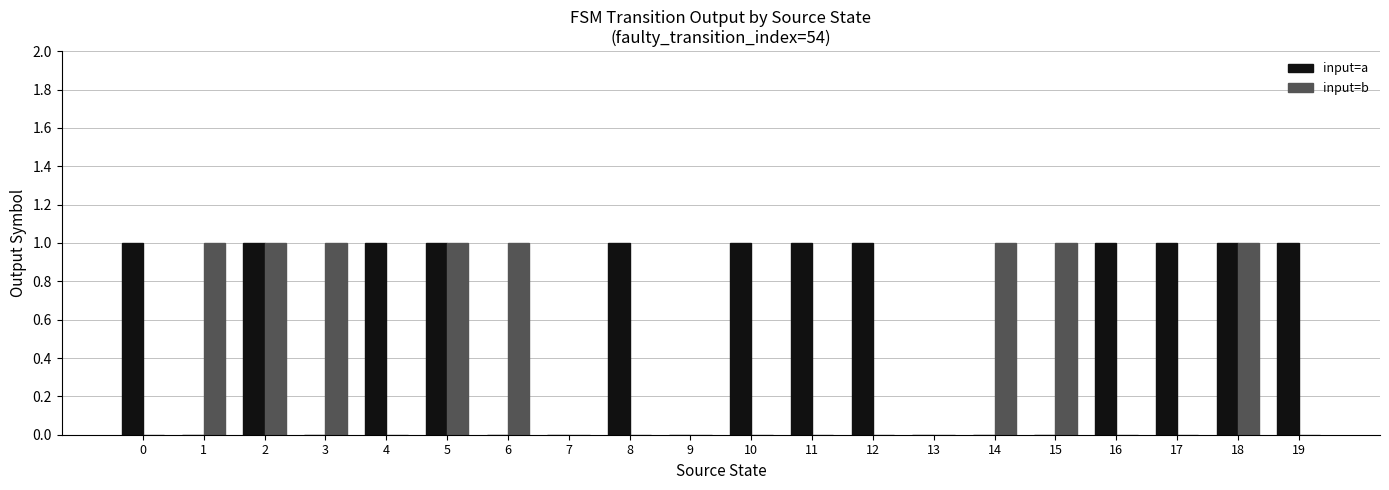

How many distinct data groups are displayed?

2